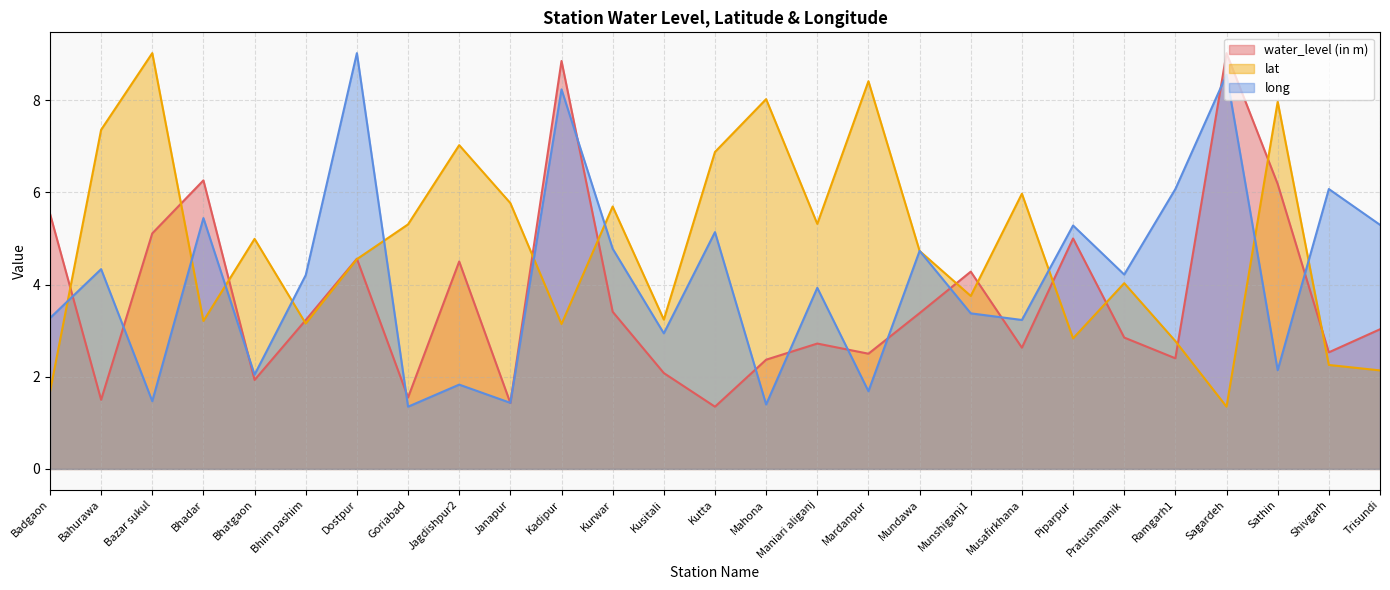

Between Bhatgaon and Jagdishpur2, which is larger?

Jagdishpur2